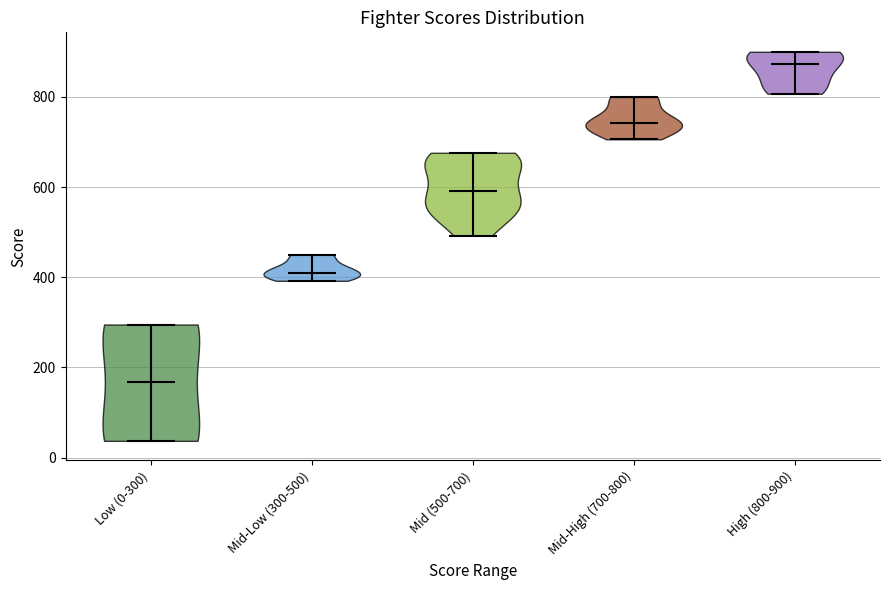

Reading left to right, read every violin against the y-axis: where its median line is, and the lowest and highest points it reaches. The values are not printed on the chart, so give them approximately, as read against the axis.

Low (0-300): median line 160, lowest point 40, highest point 300
Mid-Low (300-500): median line 420, lowest point 400, highest point 460
Mid (500-700): median line 600, lowest point 500, highest point 680
Mid-High (700-800): median line 740, lowest point 700, highest point 800
High (800-900): median line 880, lowest point 800, highest point 900